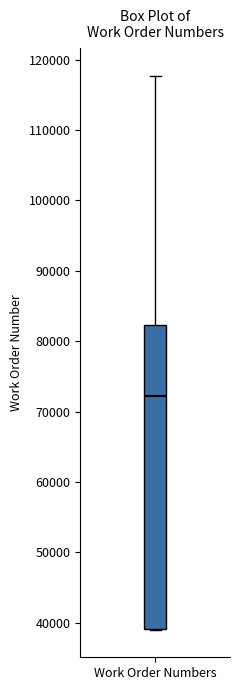

Read this box plot against the y-axis: the position of the median line, the range covered by the box, and the ends of both whiskers. The values are not printed on the chart, so give them approximately, as read against the axis.

median 72000, box 39000 to 82000, whiskers 39000 to 118000